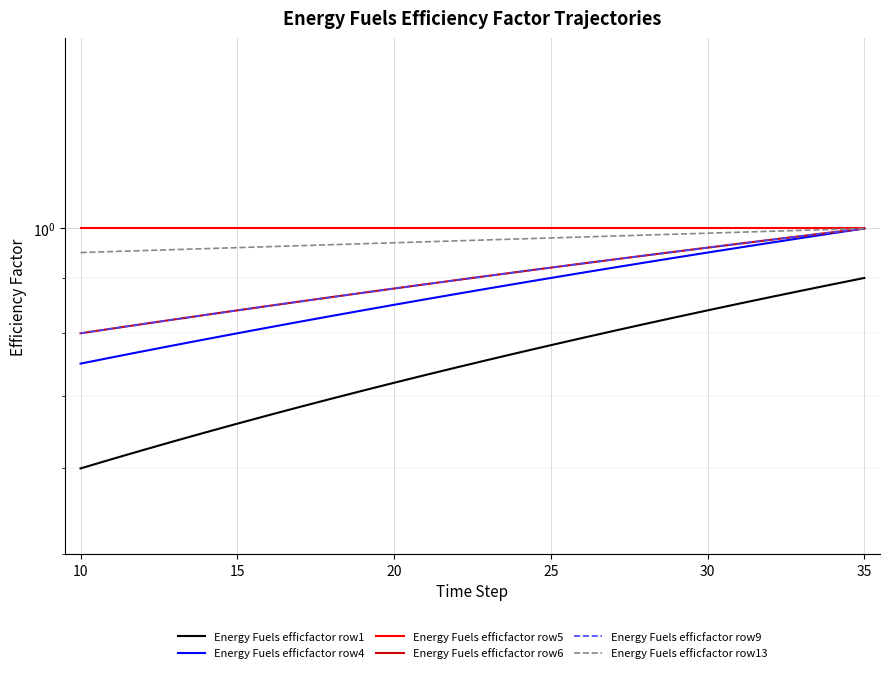

Read the Energy Fuels efficfactor row1 value at 15.

0.7